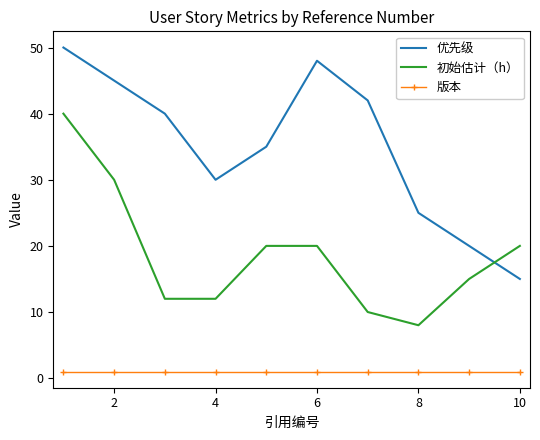

Which series has the largest range (max minus min)?

优先级